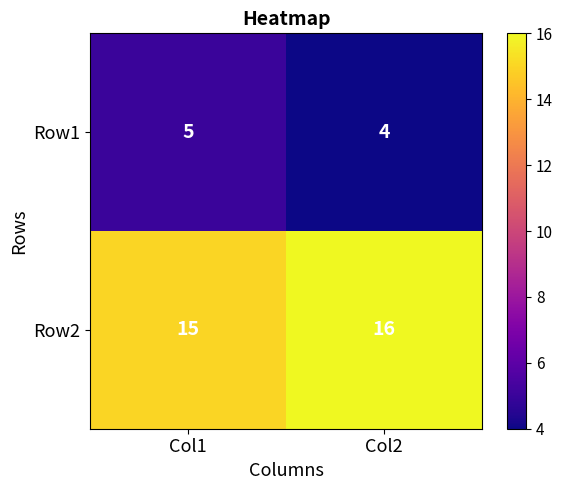

Reading right to left, what are all the values shown in this chart?

Row1: 4	5
Row2: 16	15